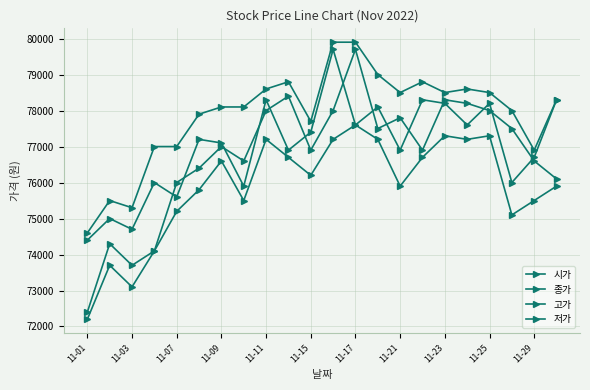

How many lines are shown in the chart?

4